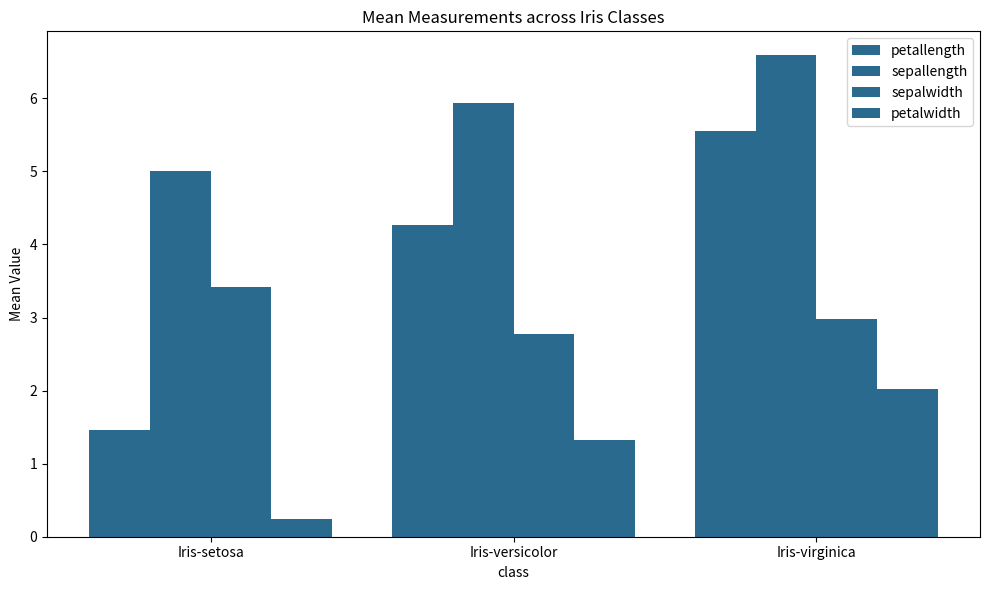

List the series in order of their overall mean, lowest first.

petalwidth, sepalwidth, petallength, sepallength